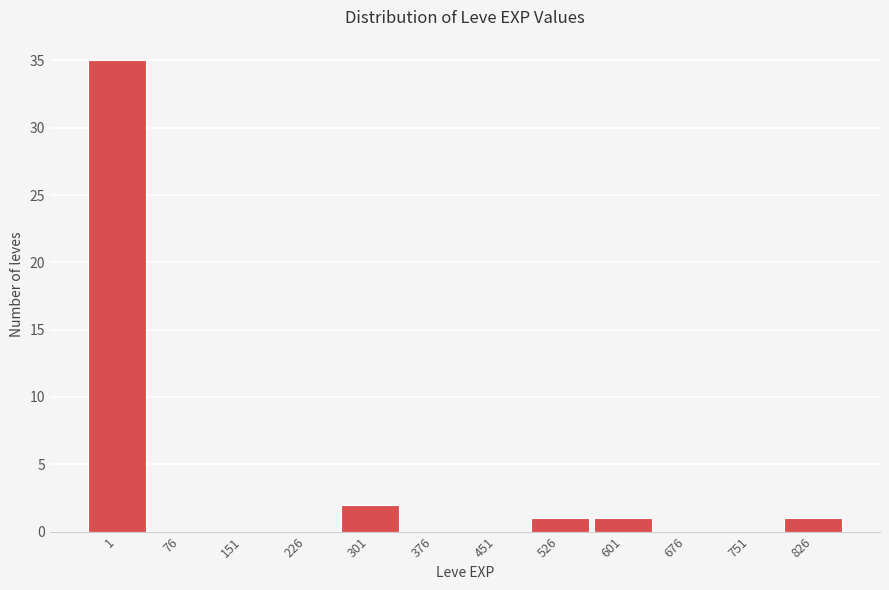

Reading left to right, what are all the values shown in this chart?

1=35	76=0	151=0	226=0	301=2	376=0	451=0	526=1	601=1	676=0	751=0	826=1